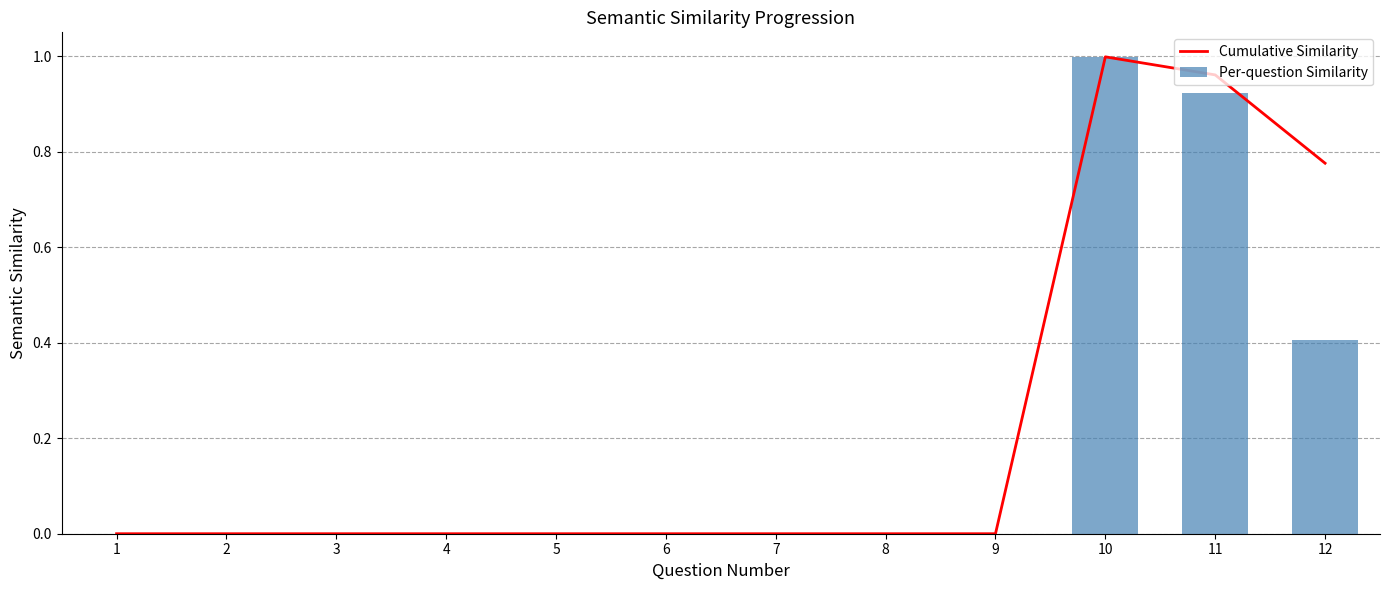

The Cumulative Similarity series shows 0.0 at 3. True or false?

True